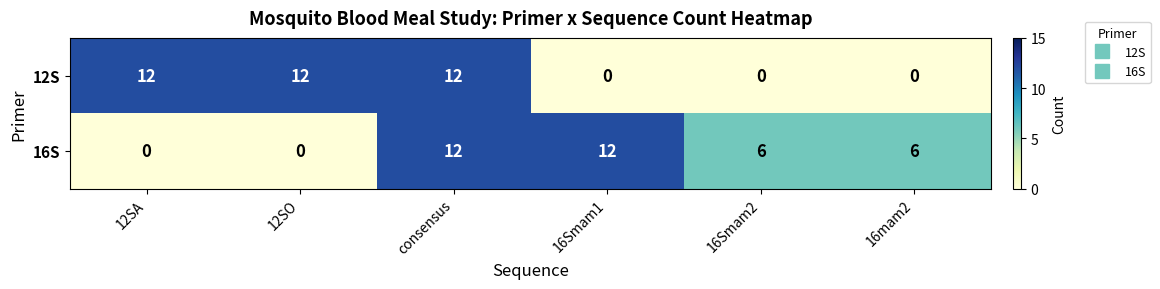

Between 12SA and 16mam2, which series saw the biggest shift?

12S